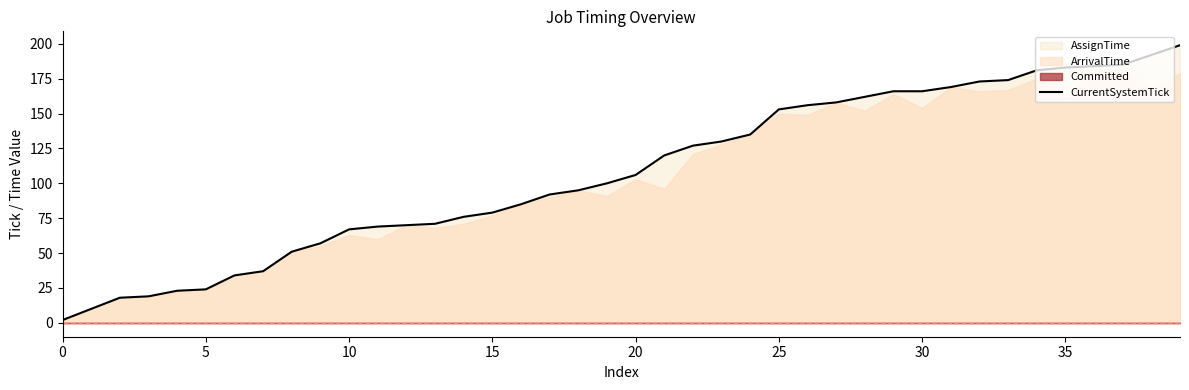

What is the maximum value for CurrentSystemTick?

199